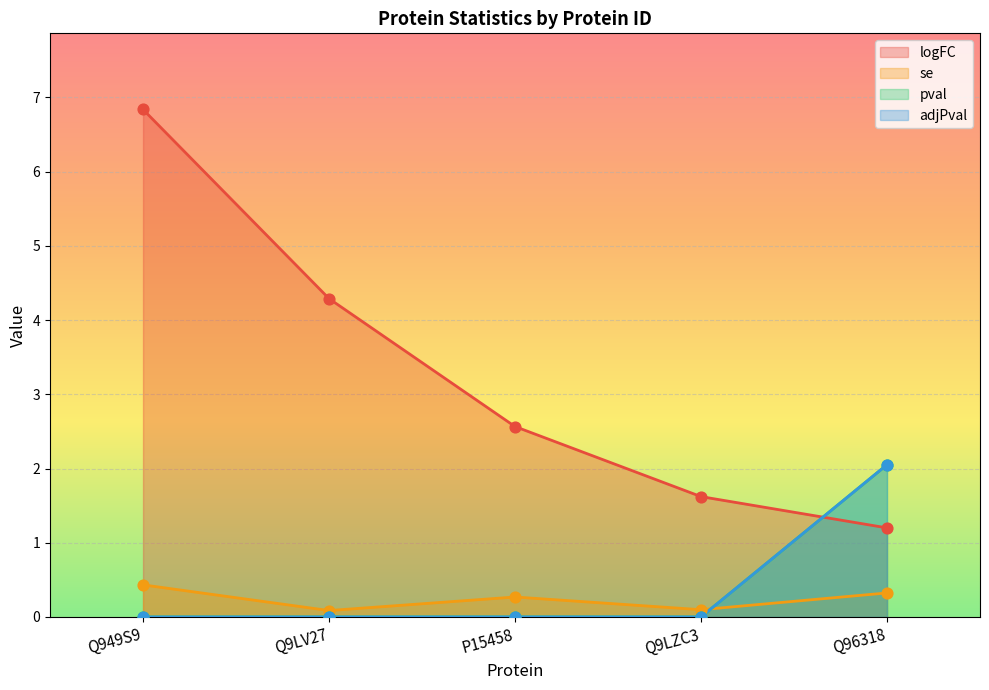

At which category is the sum across all series the highest?

Q949S9